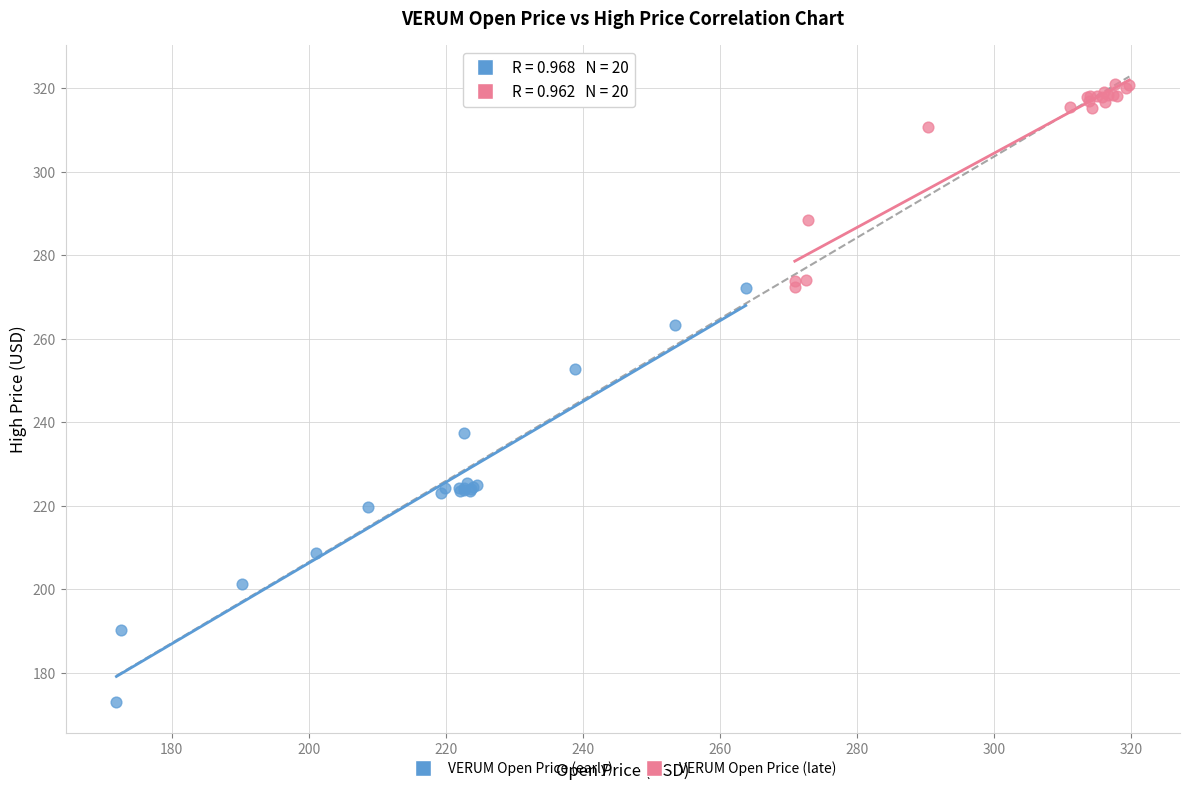

Which series has the widest spread of Y values?

VERUM Open Price (early)